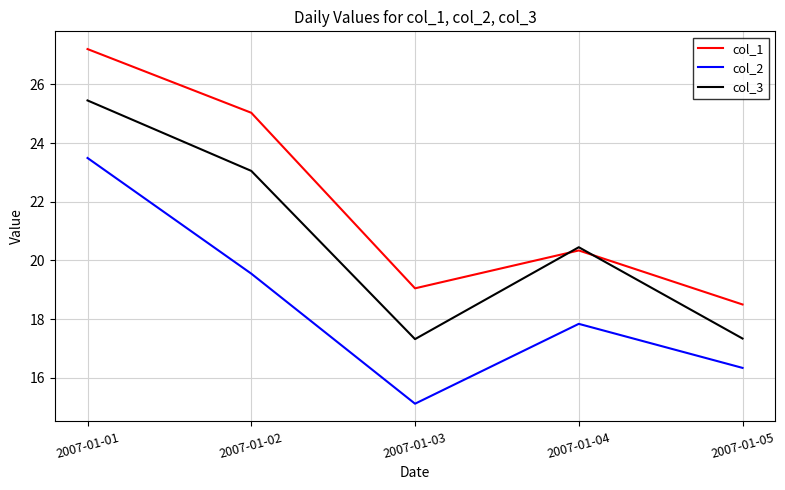

Where does the col_2 series first go above 17?

2007-01-01